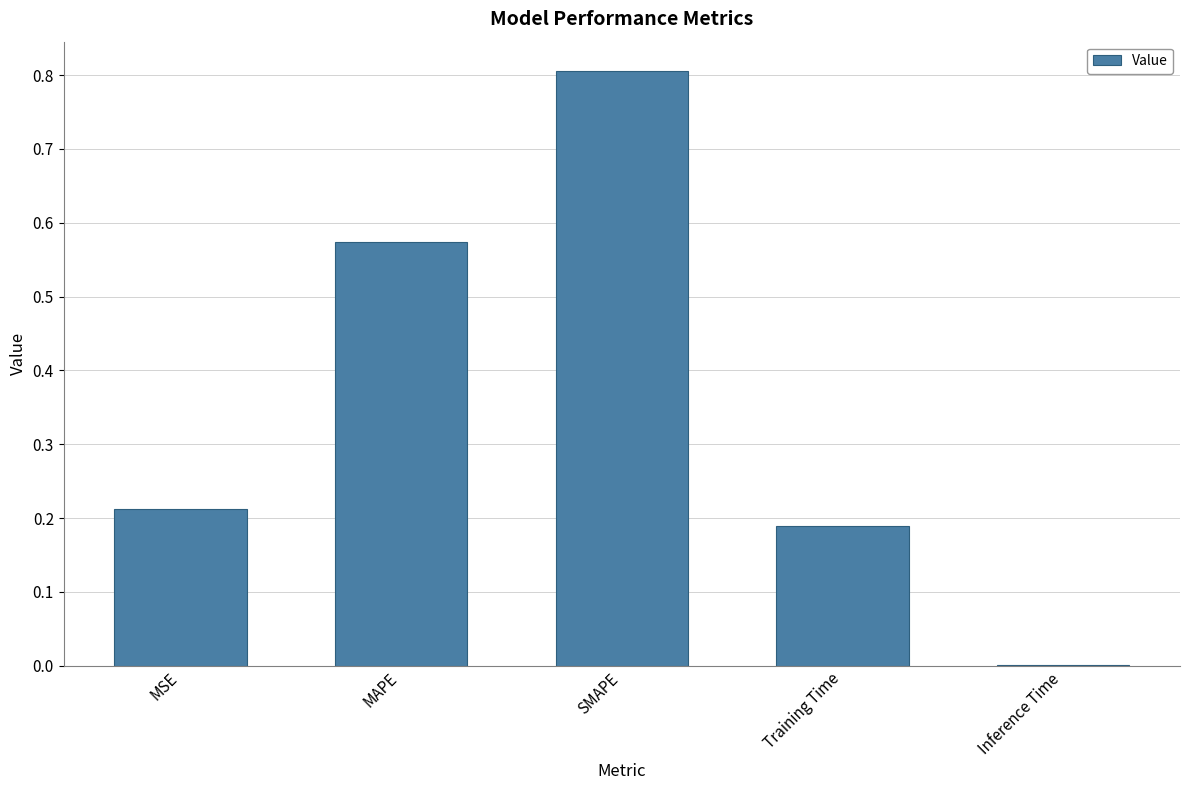

At which category does the chart reach its peak across all series?

SMAPE